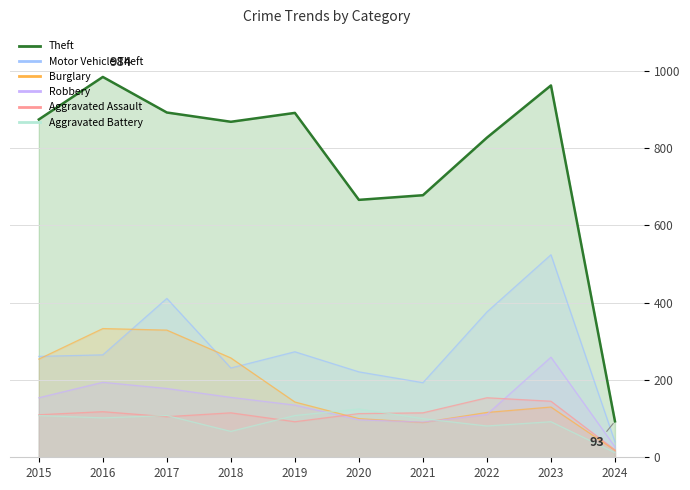

True or false: Theft and Aggravated Assault cross at least once.

False